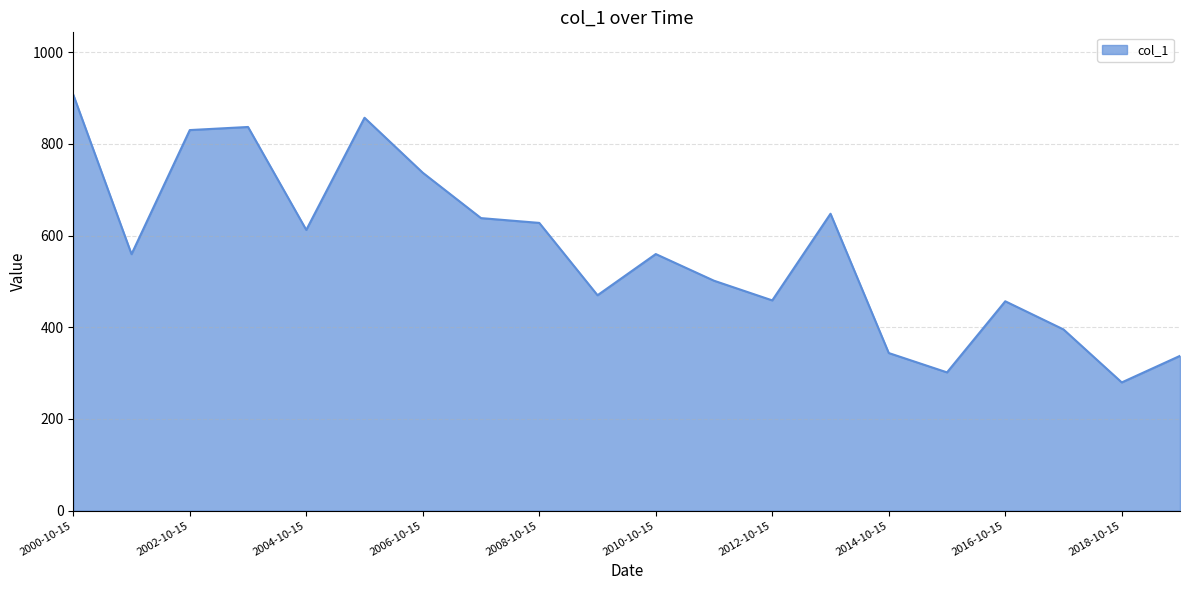

What is the smallest value displayed?

279.6